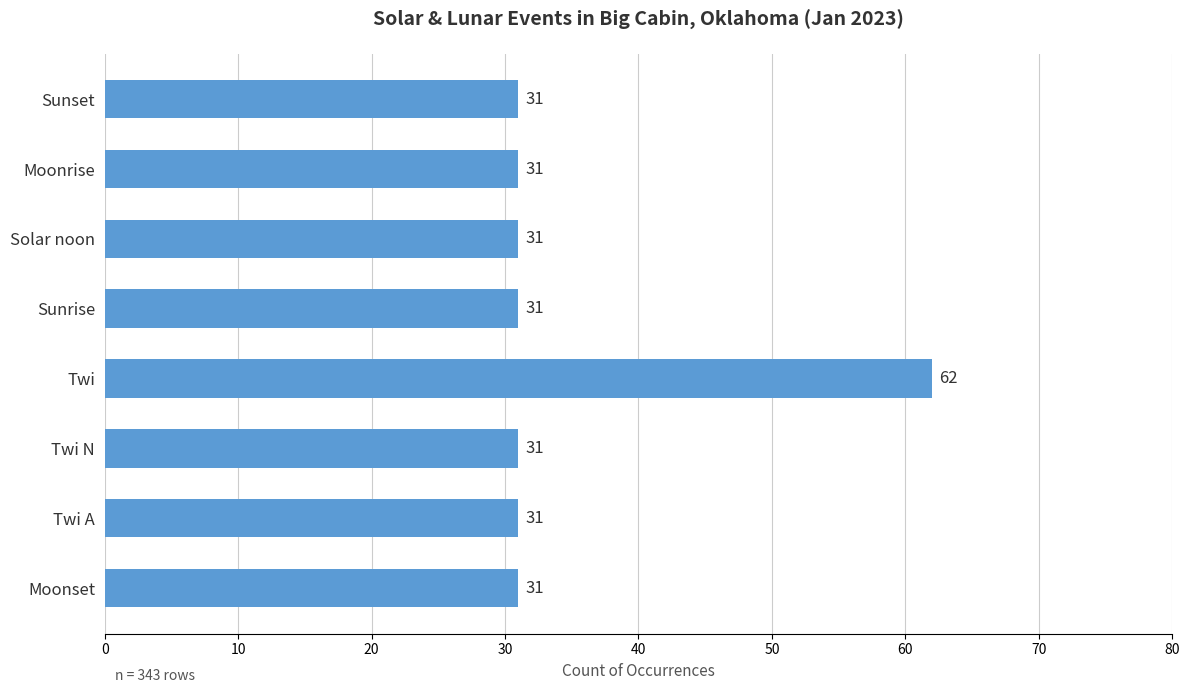

What is the average value?

35